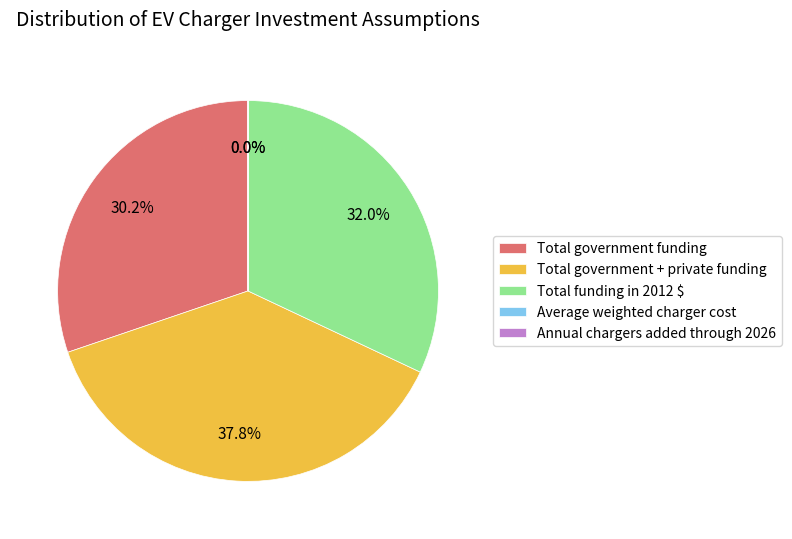

How much of the chart is everything except Total government funding?

69.8%